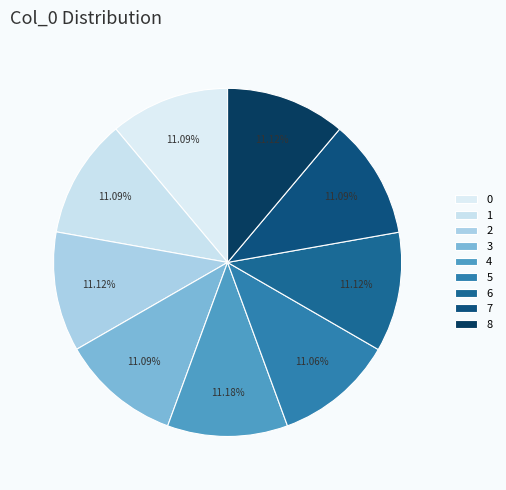

What is the total percentage of 3 and 5?

22.2%